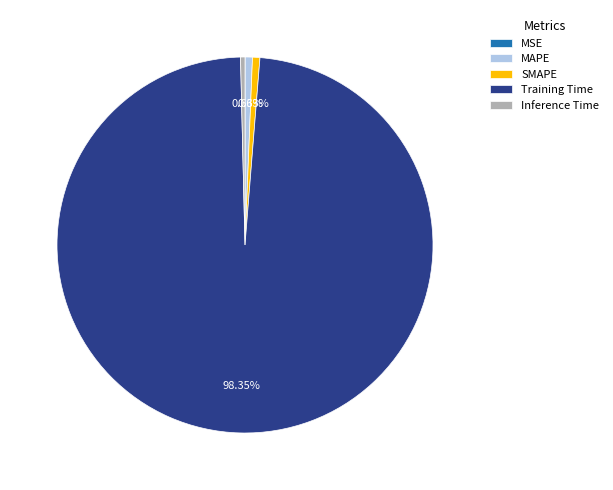

To the nearest percent, what is the difference between the MAPE and Training Time slice percentages?

98%